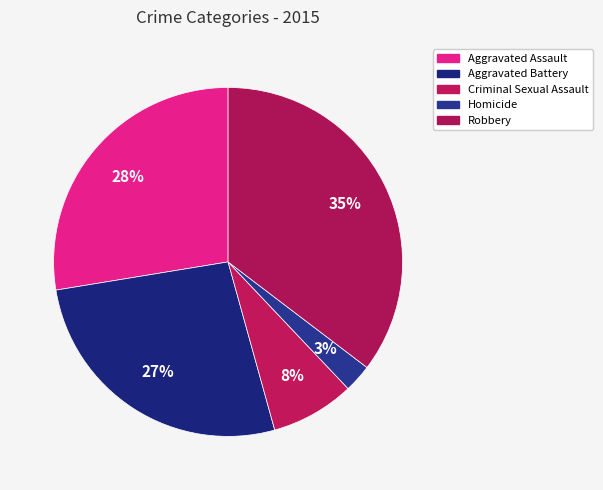

What percentage is the Criminal Sexual Assault slice, to the nearest percent?

8%